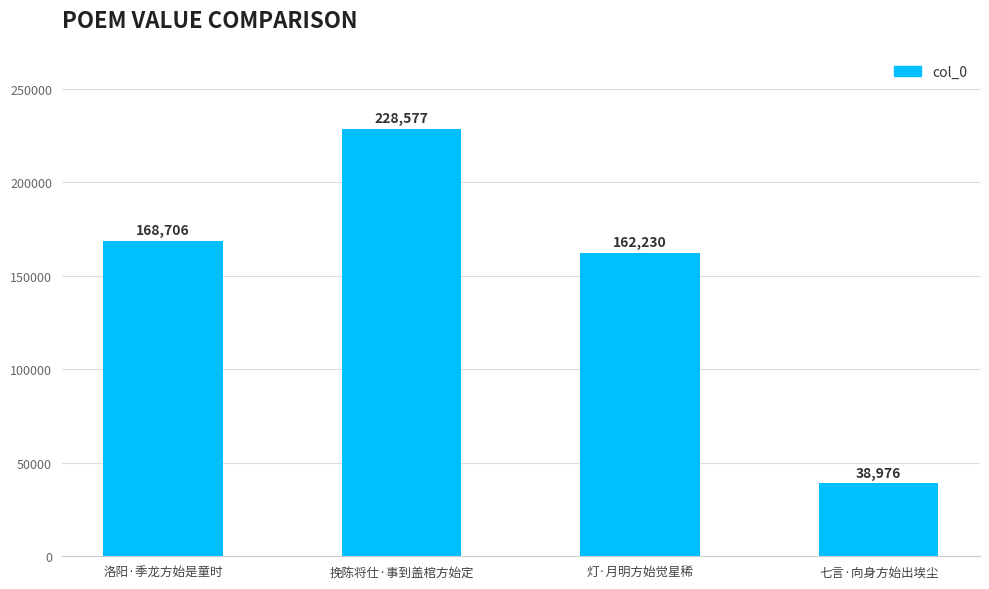

How many distinct data groups are displayed?

1